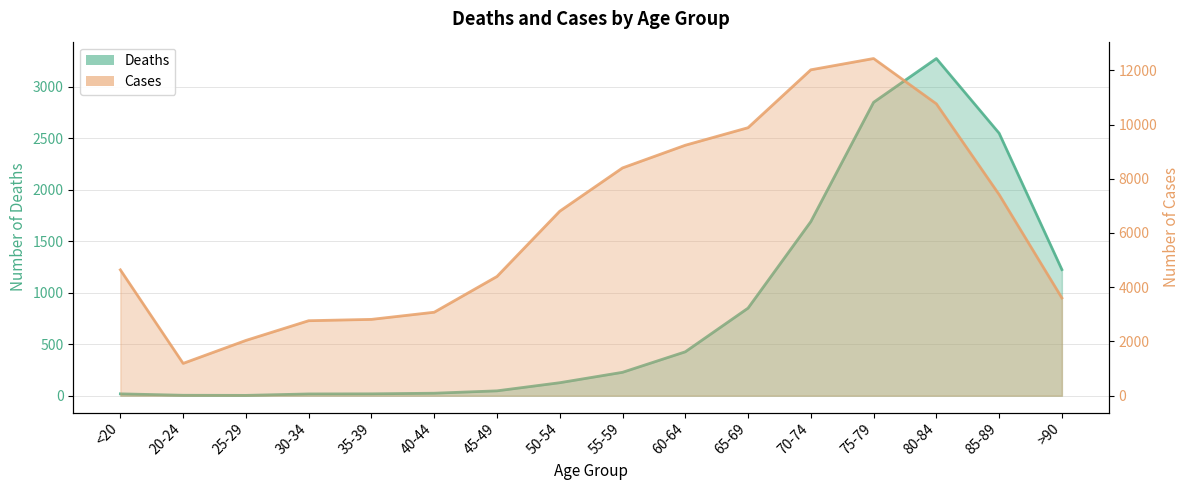

True or false: Deaths and Cases cross at least once.

False